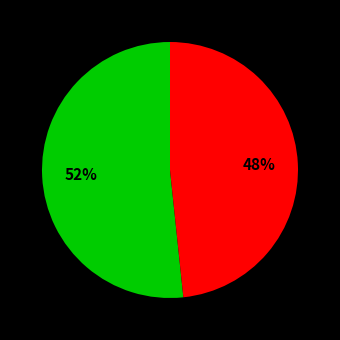

Does any single category account for the majority?

Yes